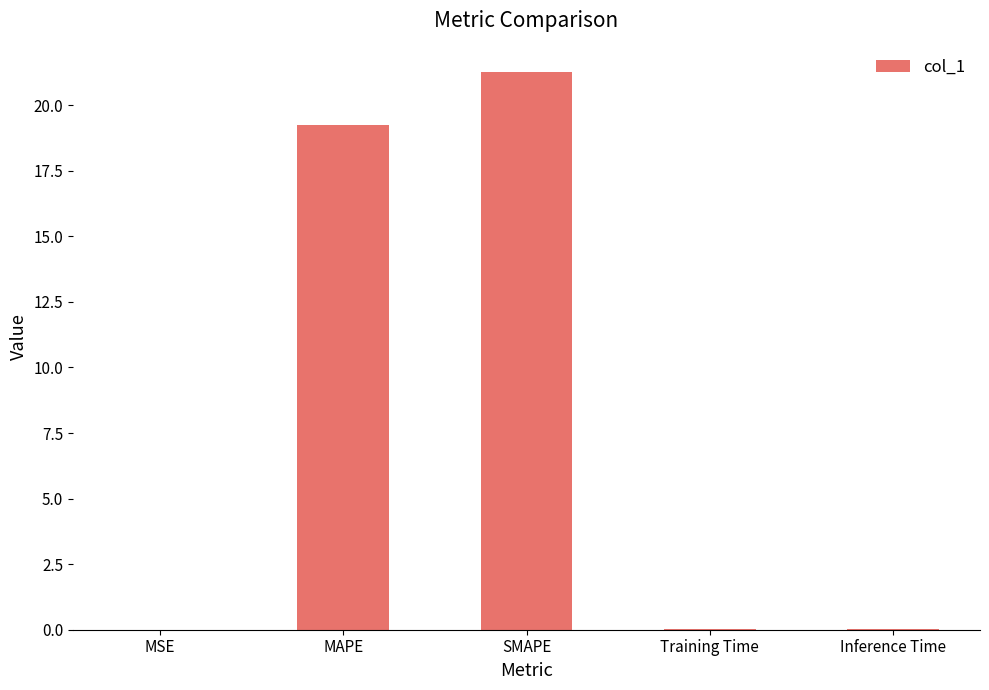

Is it true that the value at Training Time is 0.0?

True